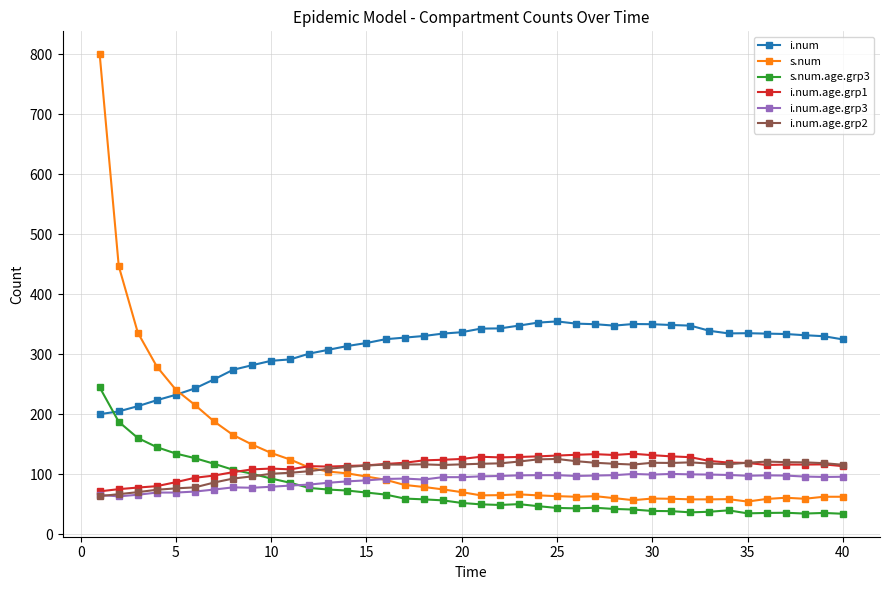

Which series ends up on top after the final intersection of s.num.age.grp3 and i.num.age.grp2?

i.num.age.grp2